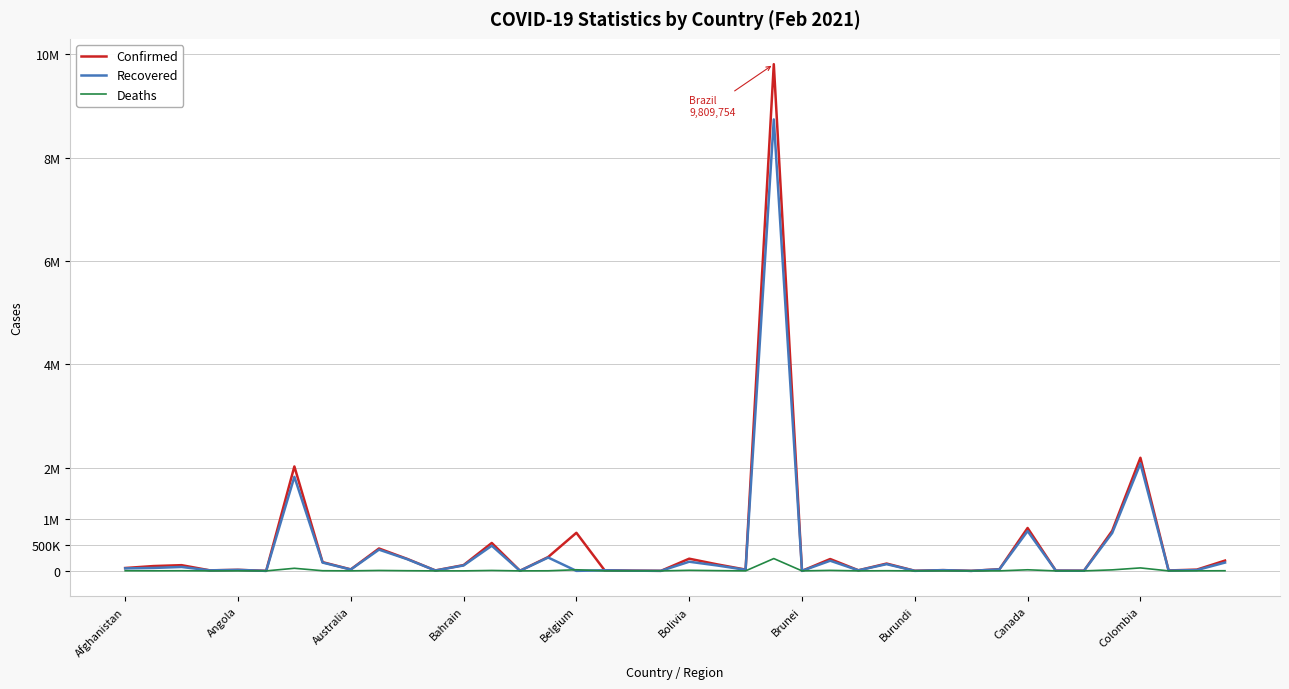

Where does the Deaths series first go above 909?

Afghanistan